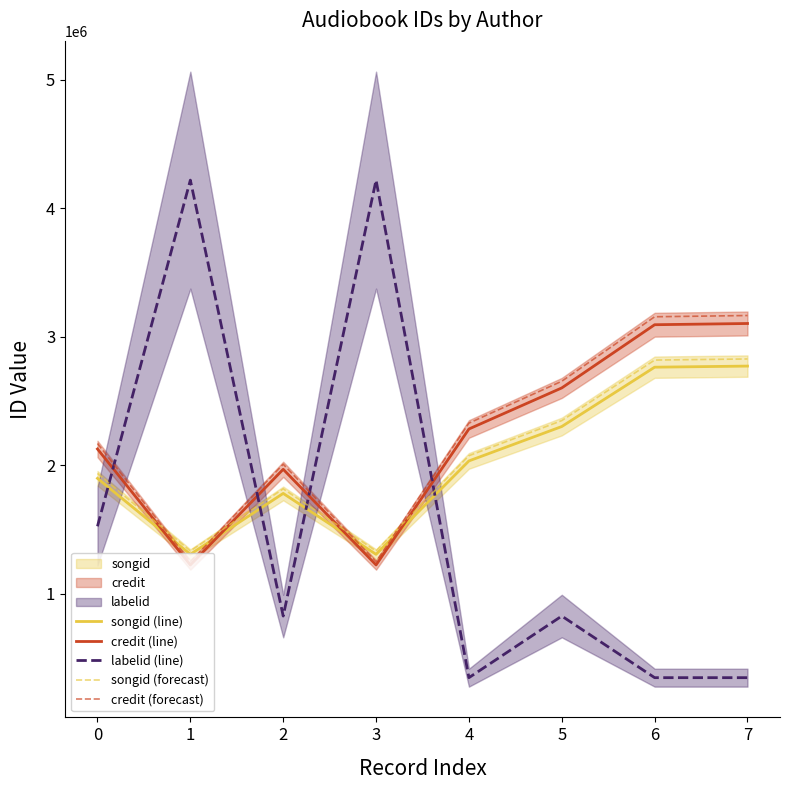

At which category does songid (forecast) reach its first local peak?

2